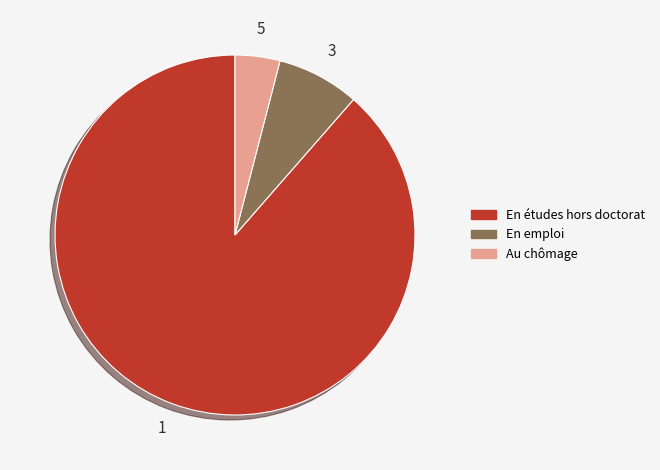

Does any single category account for the majority?

Yes